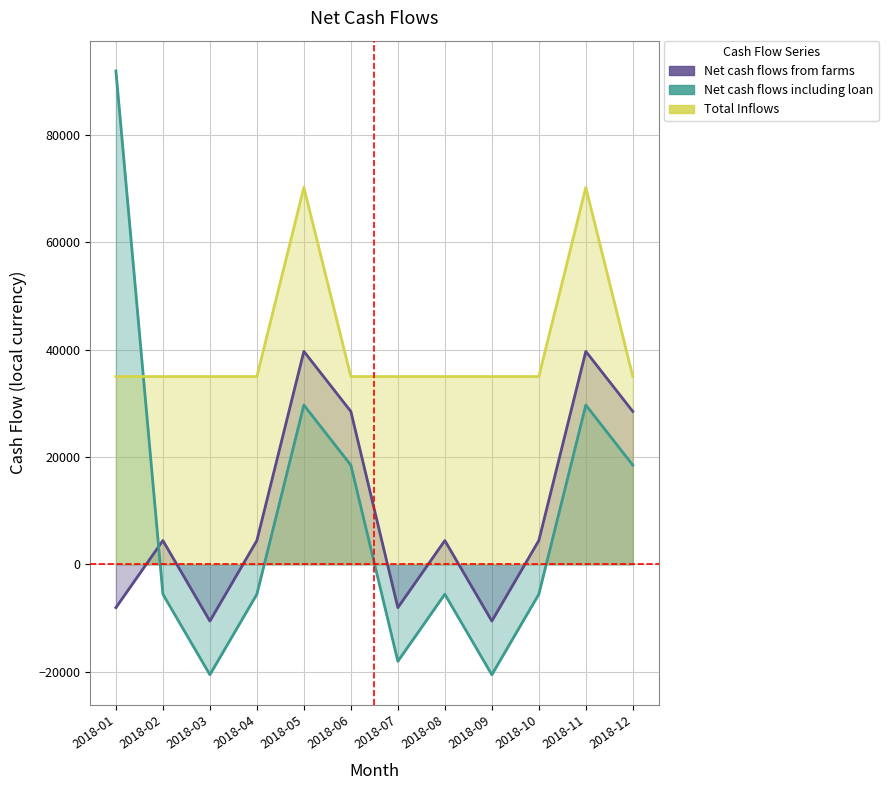

Reading left to right, extract all data points from this chart.

Net cash flows from farms: 2018-01=-8049.5	2018-02=4450.5	2018-03=-10549.5	2018-04=4450.5	2018-05=39693.1	2018-06=28500.5	2018-07=-8049.5	2018-08=4450.5	2018-09=-10549.5	2018-10=4450.5	2018-11=39693.1	2018-12=28500.5
Net cash flows including loan: 2018-01=91950.5	2018-02=-5549.5	2018-03=-20549.5	2018-04=-5549.5	2018-05=29693.1	2018-06=18500.5	2018-07=-18049.5	2018-08=-5549.5	2018-09=-20549.5	2018-10=-5549.5	2018-11=29693.1	2018-12=18500.5
Total Inflows: 2018-01=35000.0	2018-02=35000.0	2018-03=35000.0	2018-04=35000.0	2018-05=70242.6	2018-06=35000.0	2018-07=35000.0	2018-08=35000.0	2018-09=35000.0	2018-10=35000.0	2018-11=70242.6	2018-12=35000.0